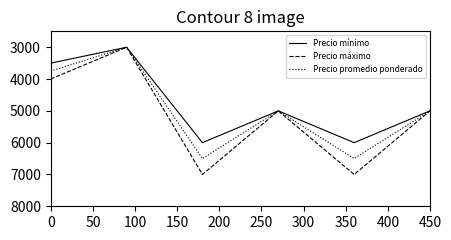

Rank the series by their maximum value, from lowest to highest.

Precio mínimo, Precio promedio ponderado, Precio máximo